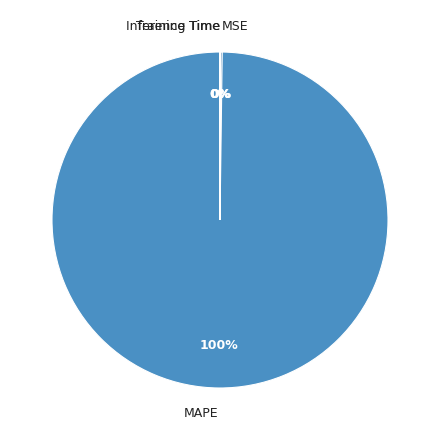

To the nearest percent, what is the difference between the largest and smallest slice percentages?

100%